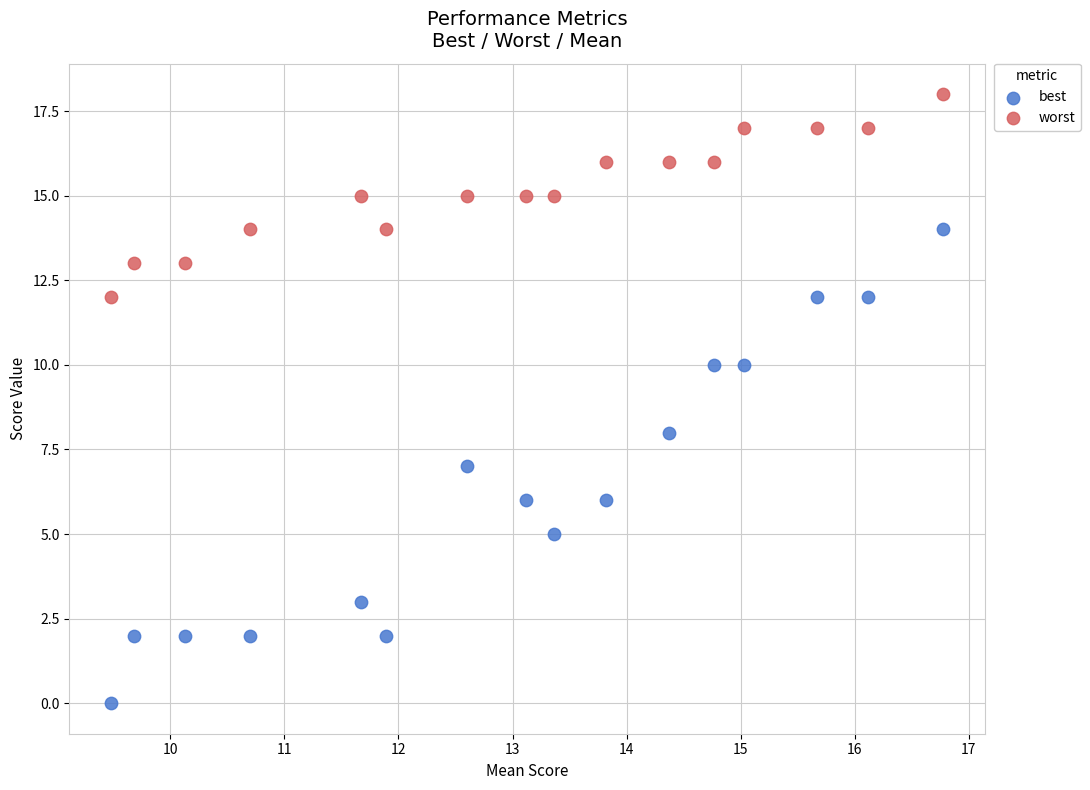

Which series has the widest spread of Y values?

best